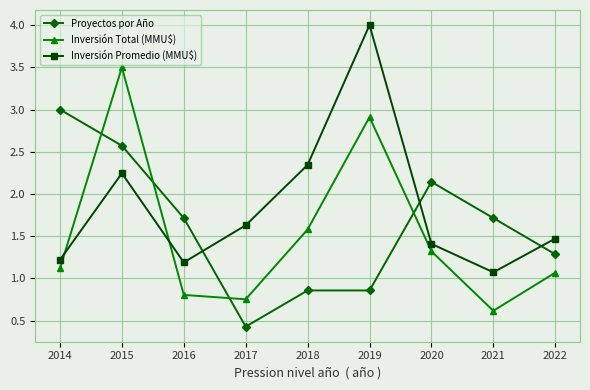

Count the number of data series in this chart.

3